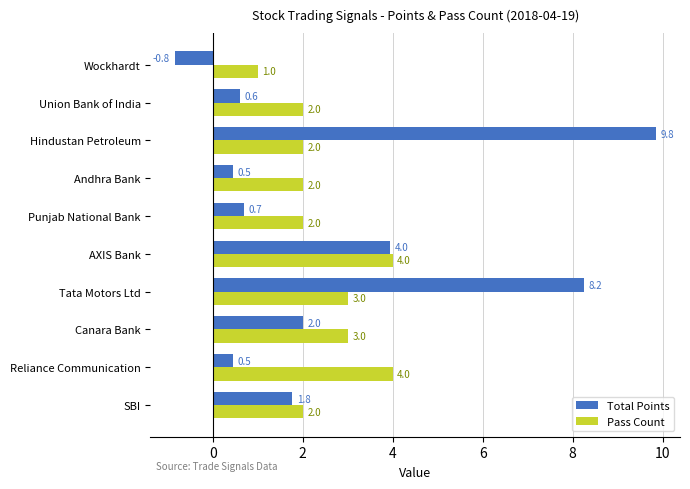

What is the difference between the Pass Count values at Tata Motors Ltd and SBI?

1.0